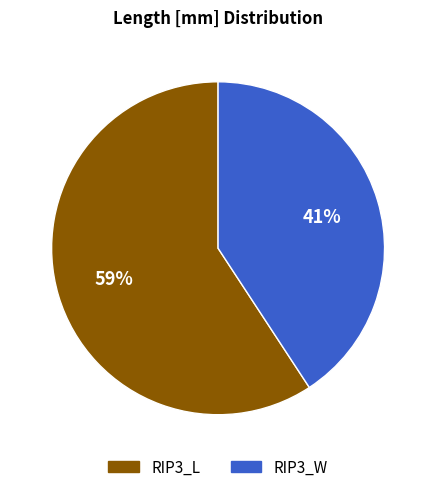

Rank the categories by value from highest to lowest.

RIP3_L, RIP3_W